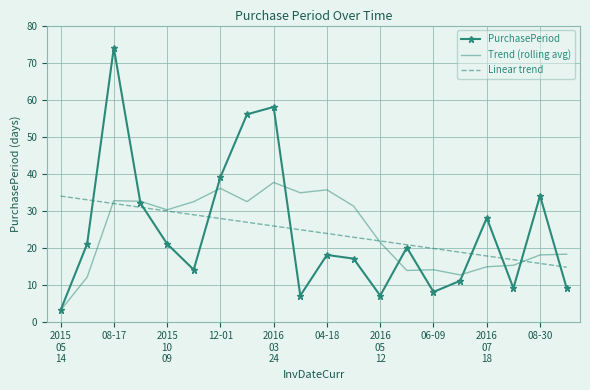

Which series has the largest range (max minus min)?

PurchasePeriod